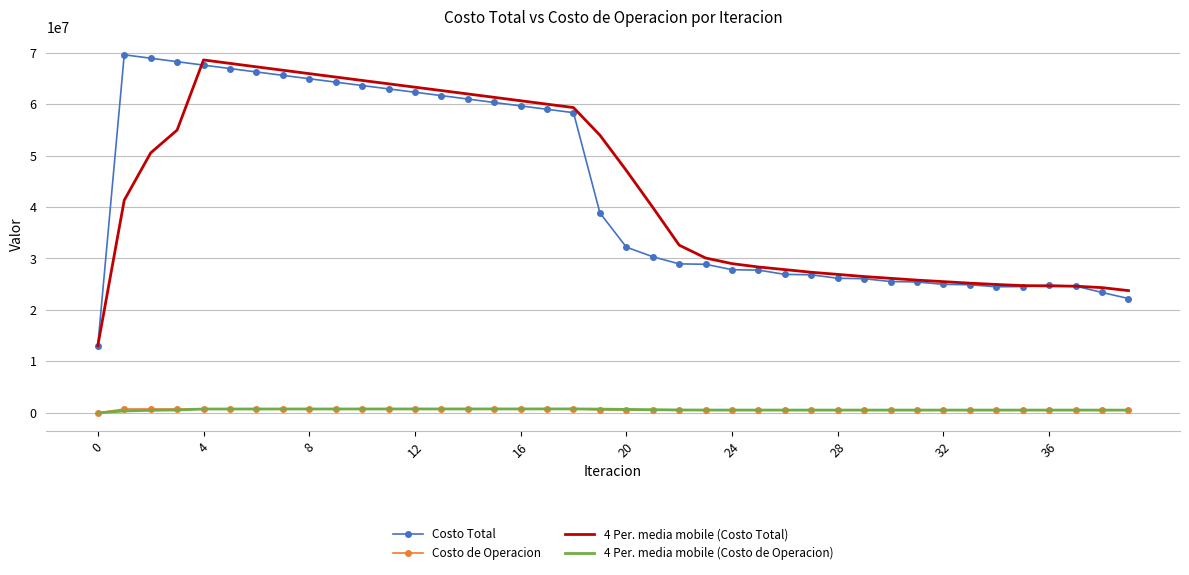

True or false: Costo Total and 4 Per. media mobile (Costo de Operacion) intersect in this chart.

False